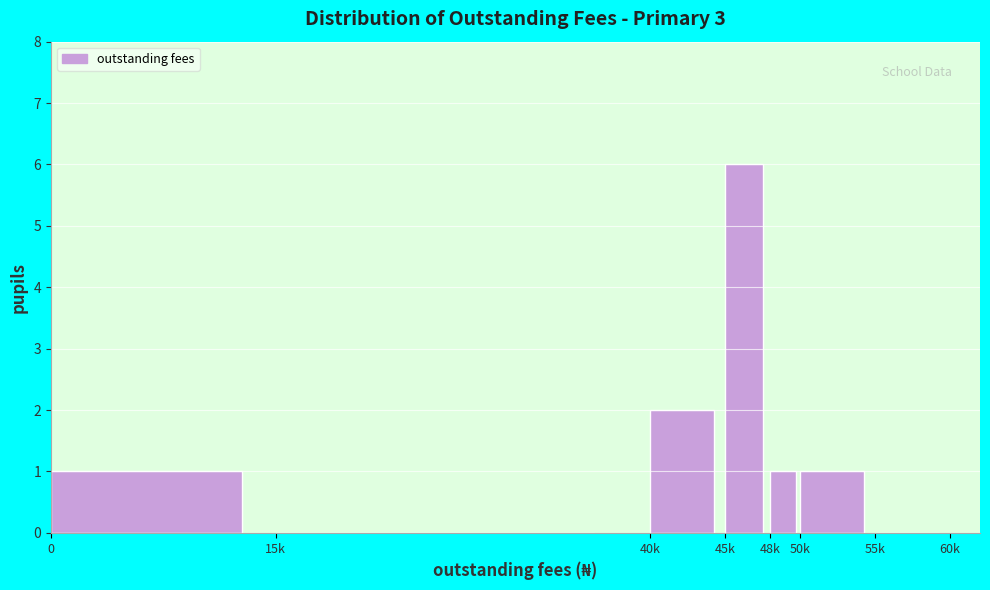

Reading left to right, extract all data points from this chart.

0=1	15k=0	40k=2	45k=6	48k=1	50k=1	55k=0